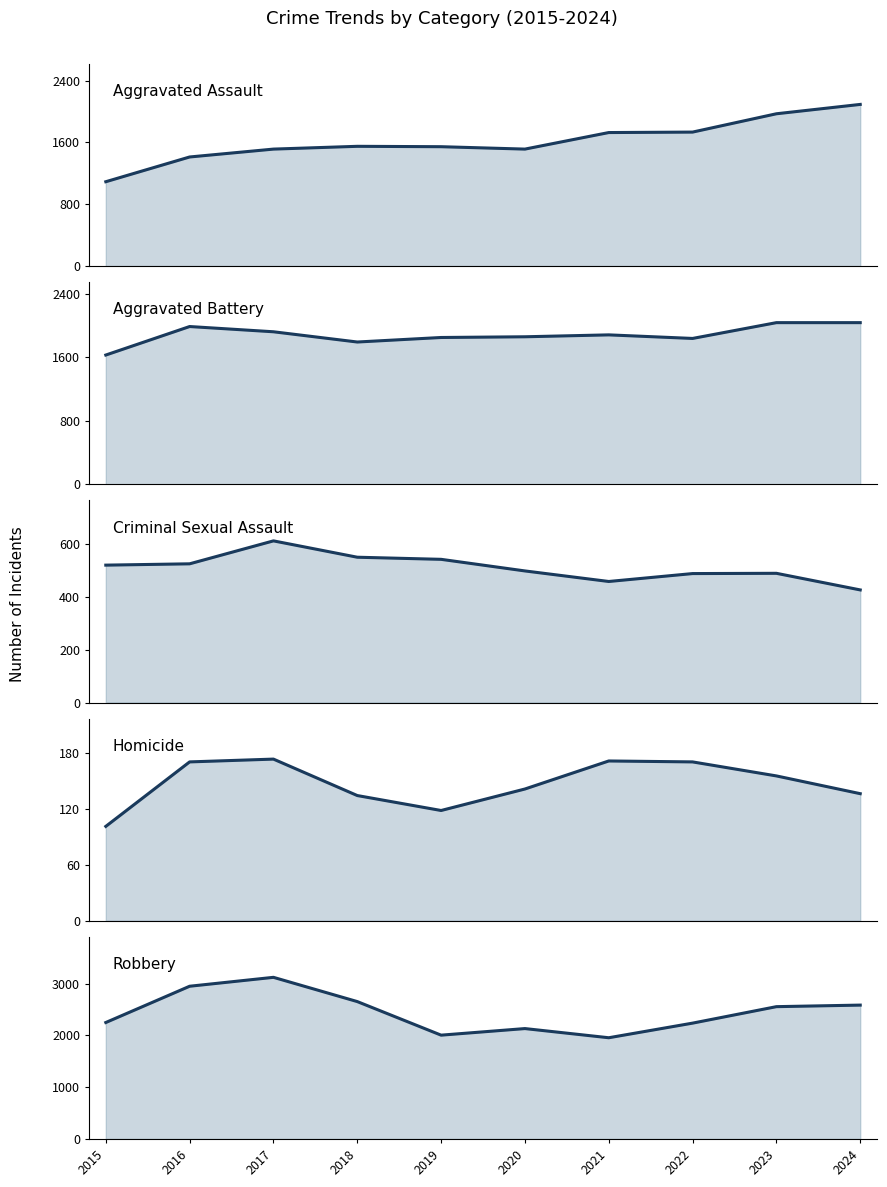

How many data points in Aggravated Assault are above 1549?

4